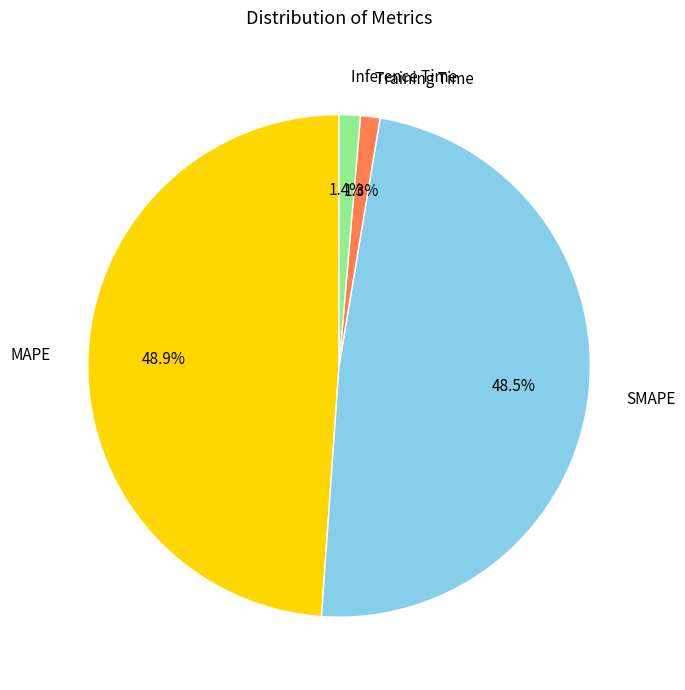

How many slices are in this pie chart?

4